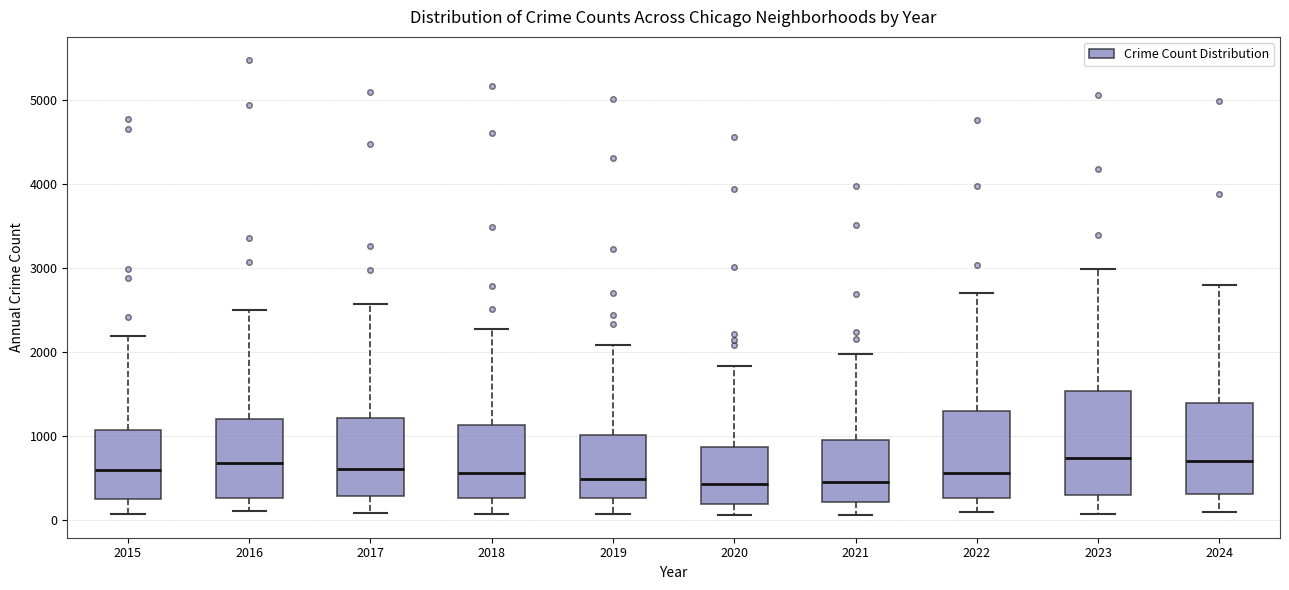

Reading left to right, transcribe this box plot: for each box, give where its median line is, the range the box spans, and where its two whiskers end, as read against the y-axis. The values are not printed on the chart, so give them approximately, as read against the axis.

2015: median 600, box 300 to 1100, whiskers 100 to 2200
2016: median 700, box 300 to 1200, whiskers 100 to 2500
2017: median 600, box 300 to 1200, whiskers 100 to 2600
2018: median 600, box 300 to 1100, whiskers 100 to 2300
2019: median 500, box 300 to 1000, whiskers 100 to 2100
2020: median 400, box 200 to 900, whiskers 100 to 1800
2021: median 500, box 200 to 900, whiskers 100 to 2000
2022: median 600, box 300 to 1300, whiskers 100 to 2700
2023: median 700, box 300 to 1500, whiskers 100 to 3000
2024: median 700, box 300 to 1400, whiskers 100 to 2800